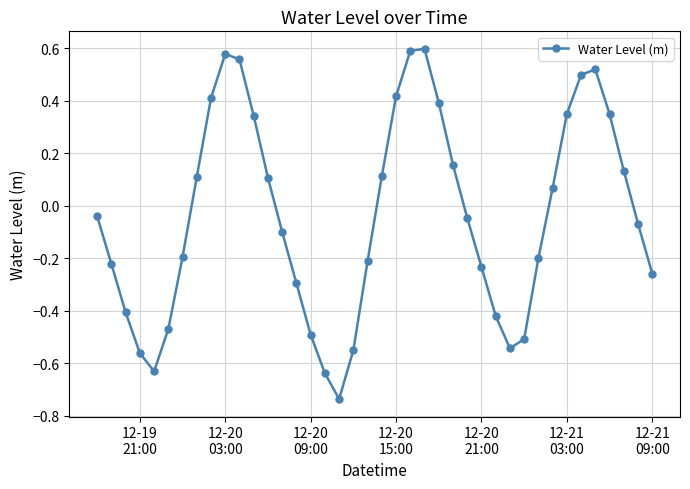

How many interior local peaks (higher than both neighbors) does the data have?

3